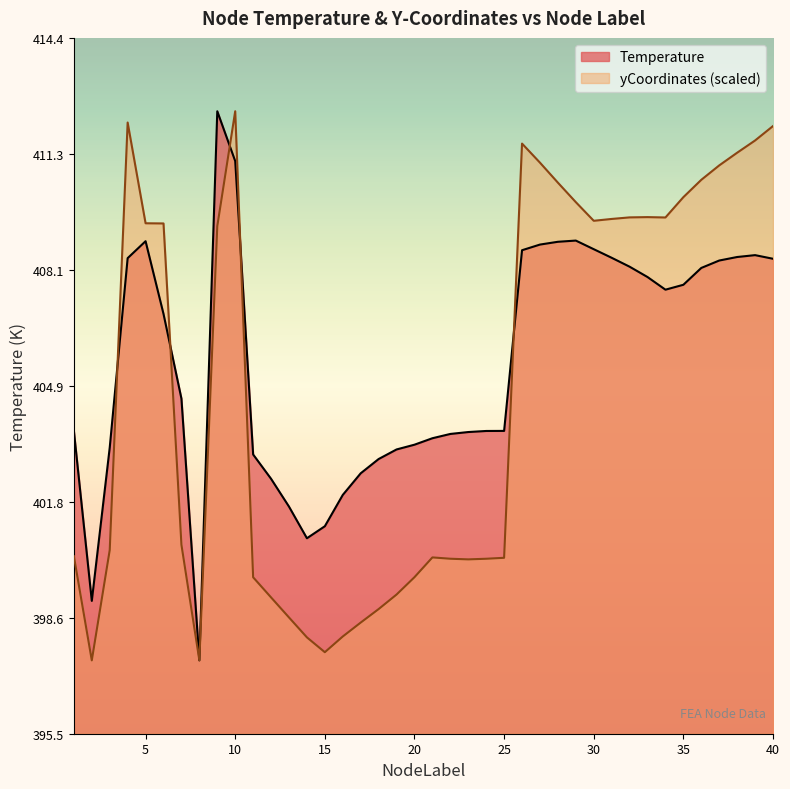

What is the difference between the maximum and second lowest values in the Temperature series?

13.3